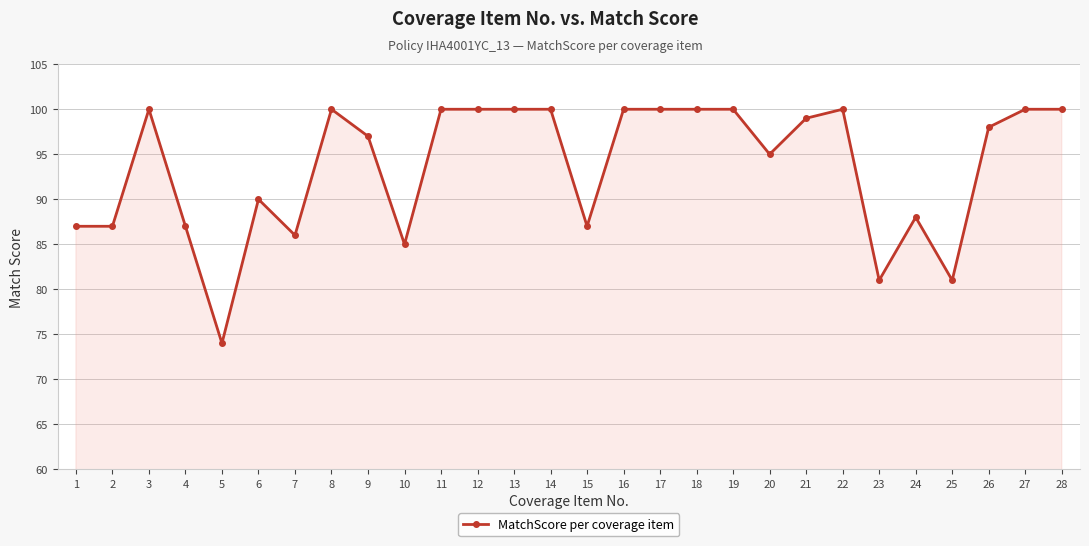

How many lines are shown in the chart?

1